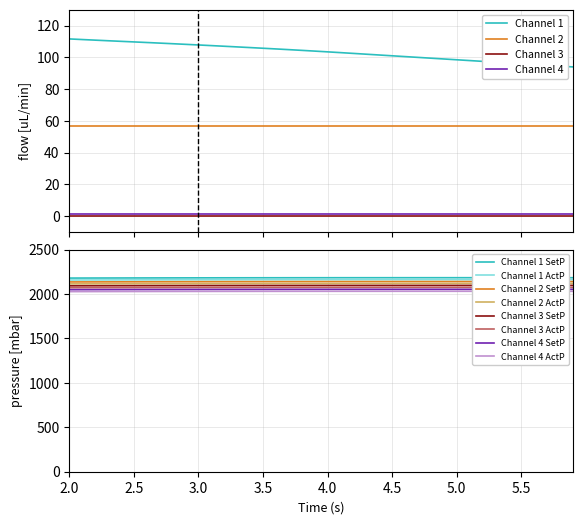

True or false: Channel 1 and Channel 4 intersect in this chart.

False